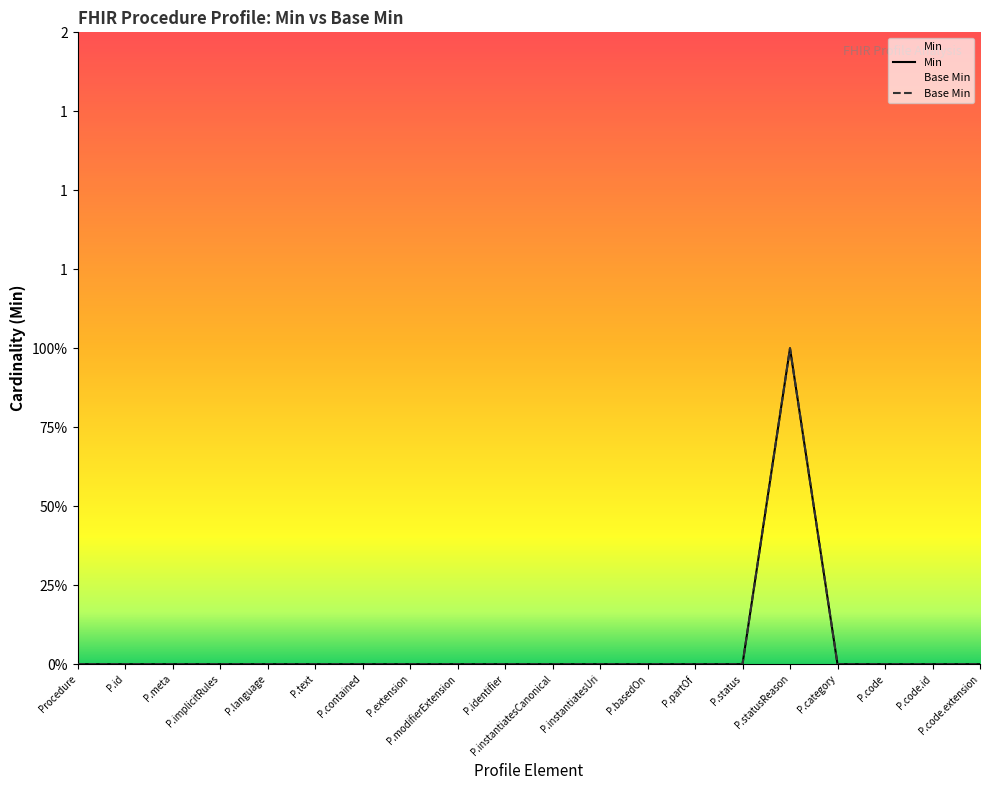

Is it true that Base Min equals -1 at P.instantiatesCanonical?

False